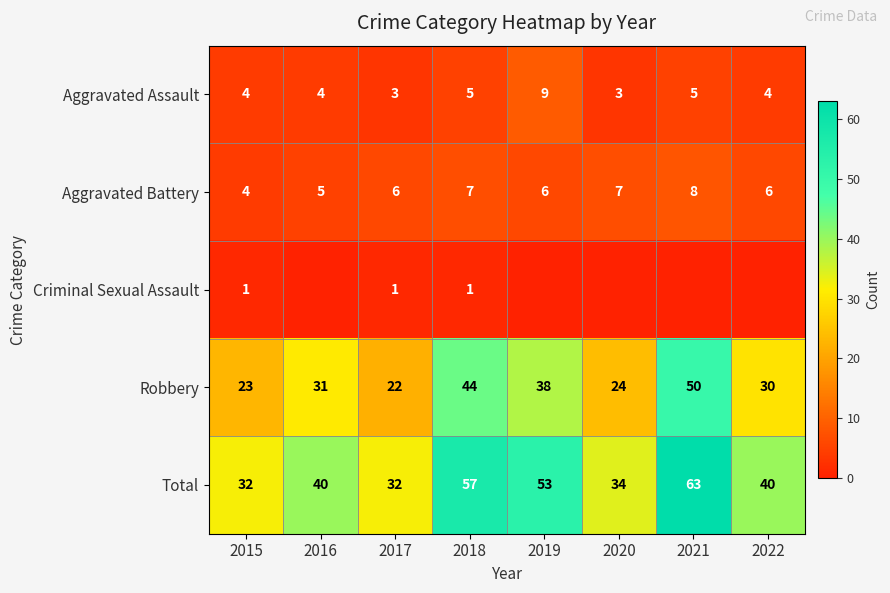

What is the total value across all series at 2022?

80